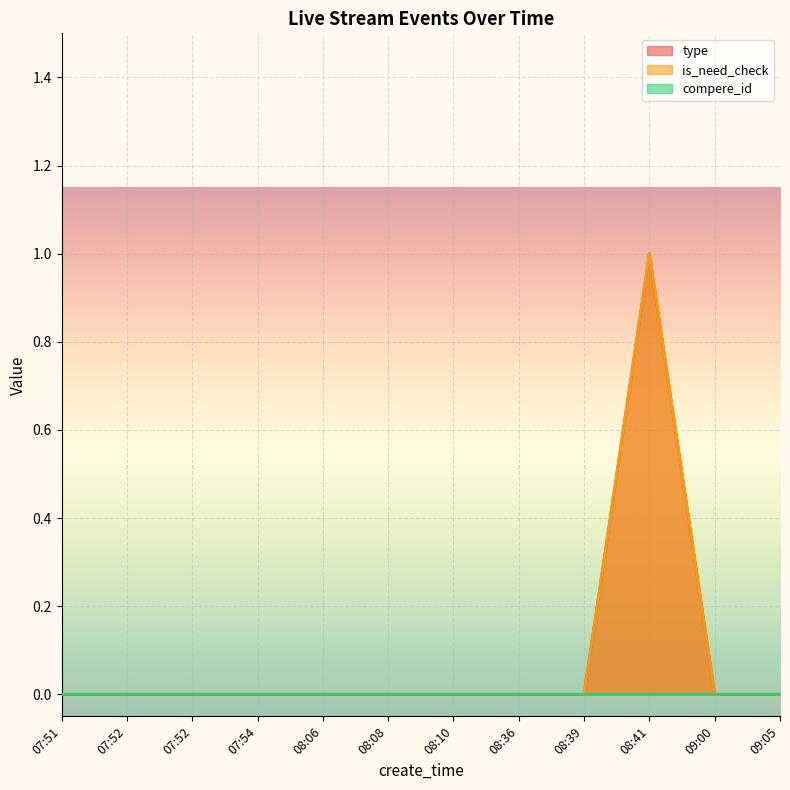

The value of type at 08:39 is 0. True or false?

False